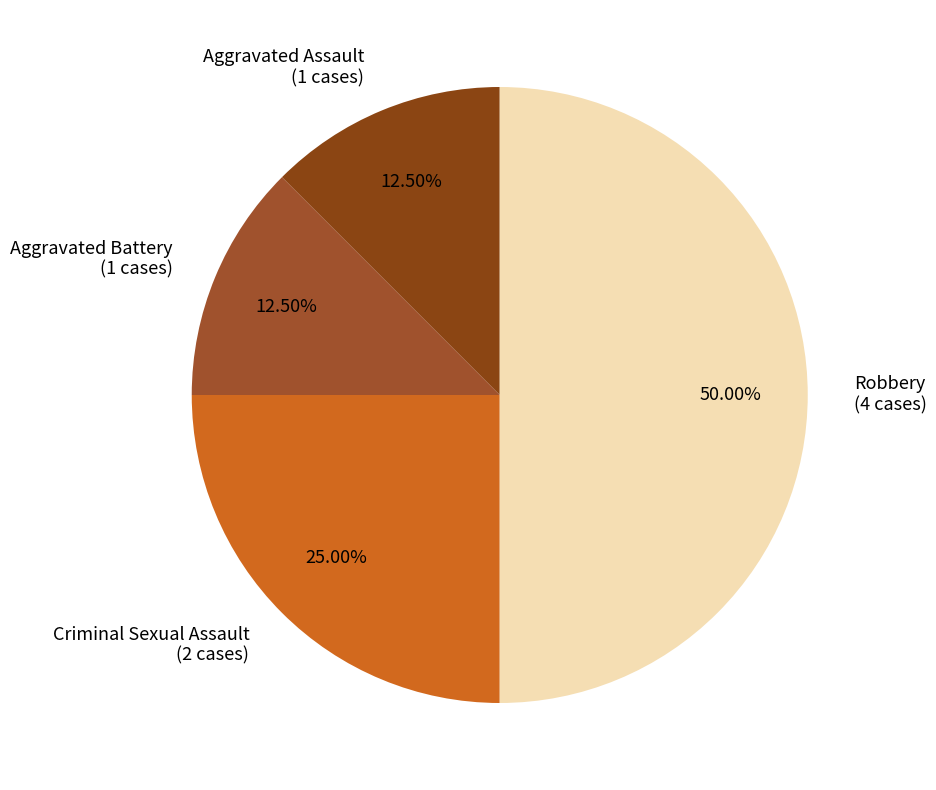

Which has a higher value, Robbery (4 cases) or Criminal Sexual Assault (2 cases)?

Robbery (4 cases)